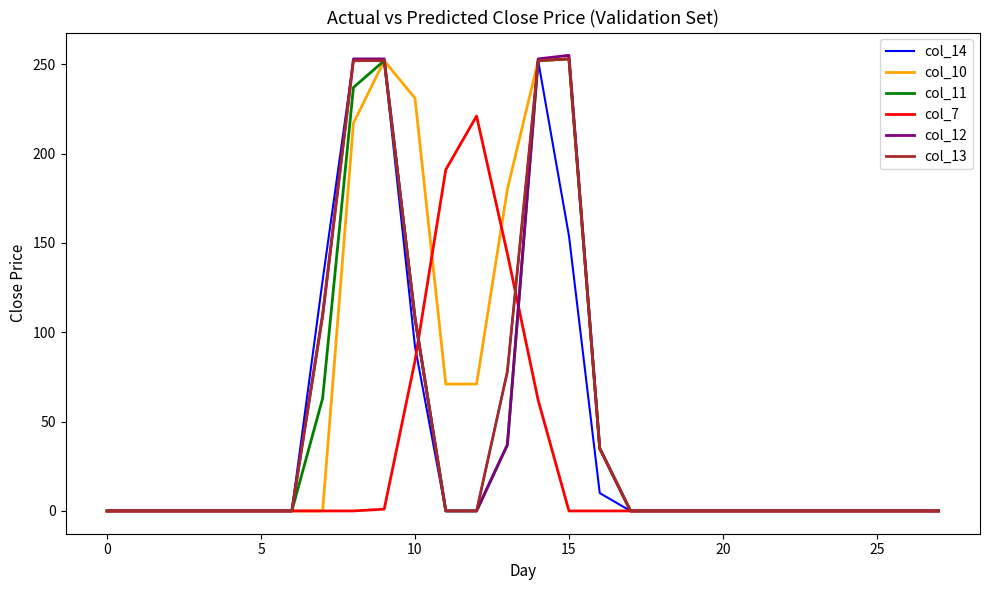

Which series has the widest spread of values?

col_12